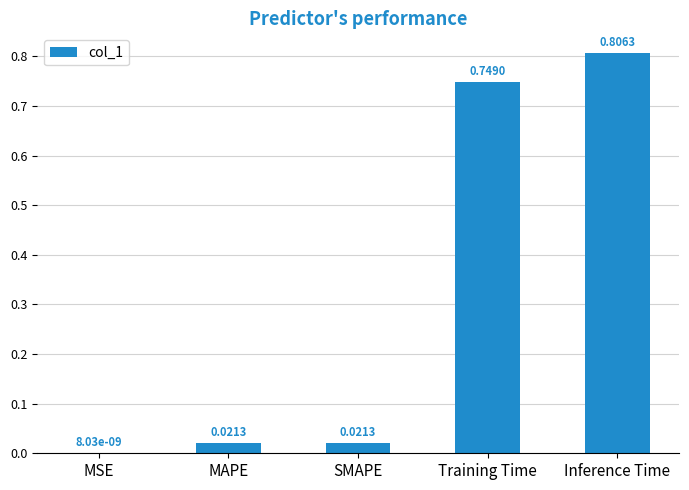

What is the change in value from MAPE to Training Time?

+0.7